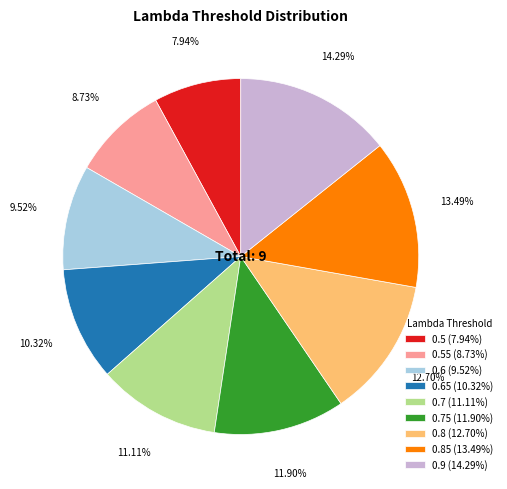

Count the number of slices in the pie.

9